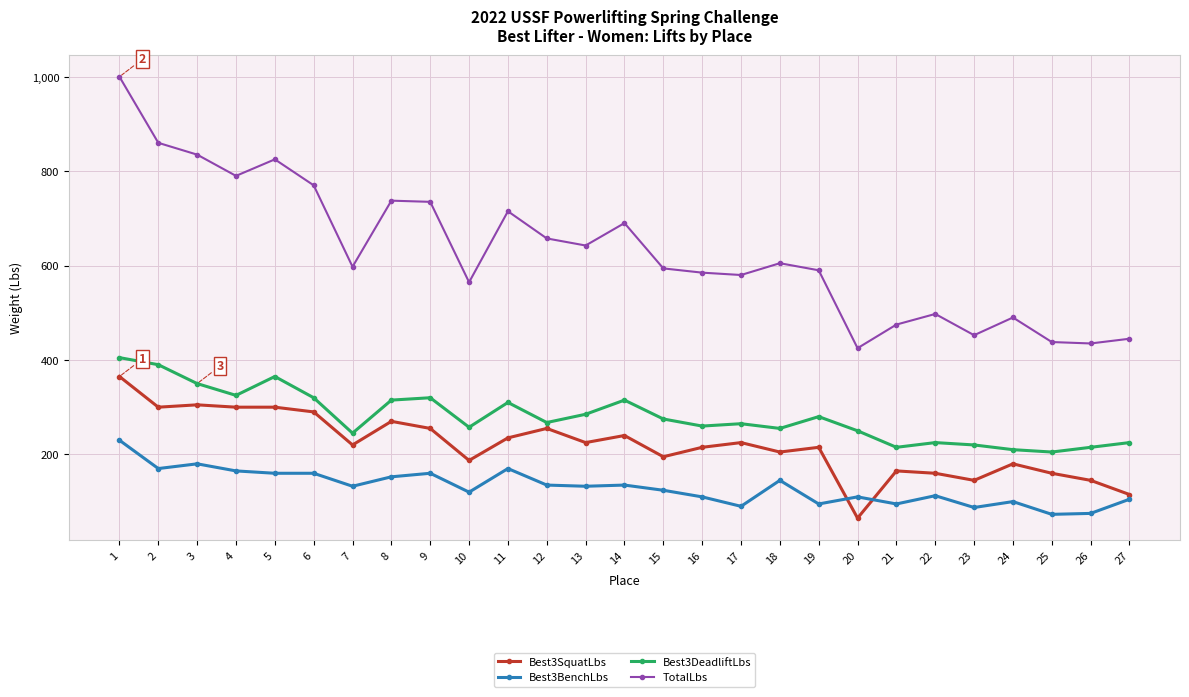

Rank the series by their maximum value, from lowest to highest.

Best3BenchLbs, Best3SquatLbs, Best3DeadliftLbs, TotalLbs